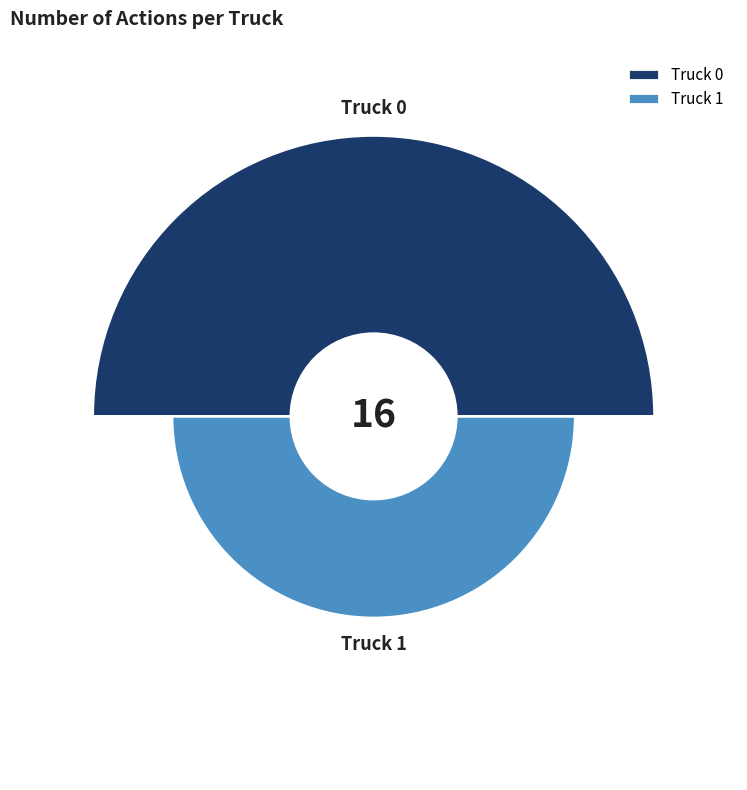

Count the number of slices in the pie.

2